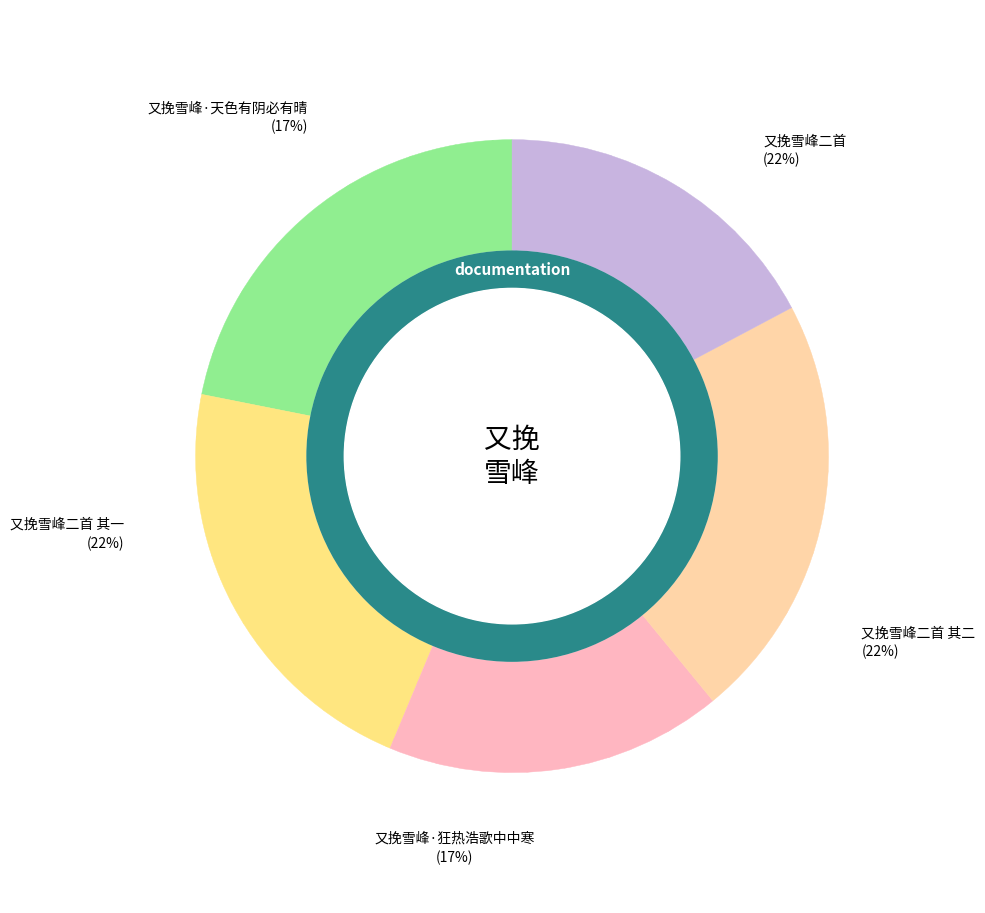

What is the smallest slice in the pie chart?

又挽雪峰·天色有阴必有晴